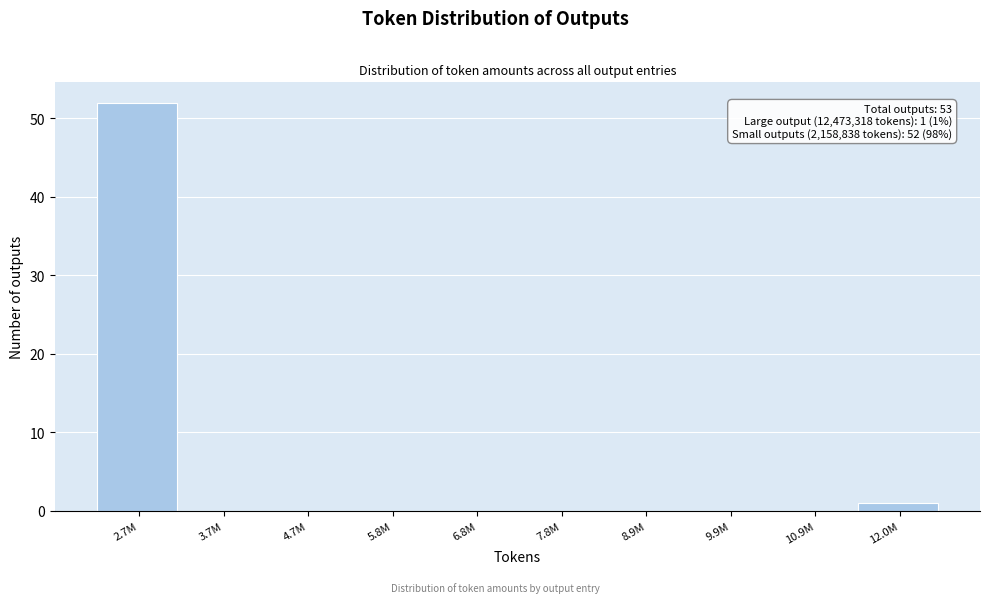

Reading right to left, extract all data points from this chart.

12.0M=1	10.9M=0	9.9M=0	8.9M=0	7.8M=0	6.8M=0	5.8M=0	4.7M=0	3.7M=0	2.7M=52